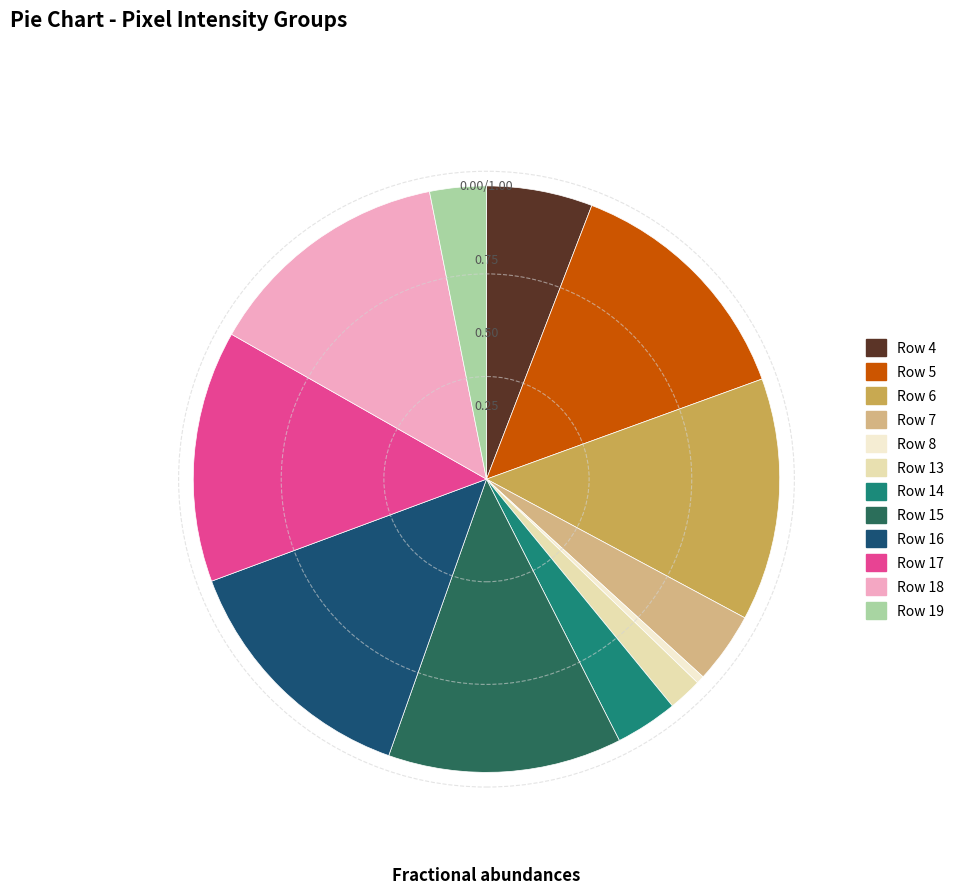

Count the number of slices in the pie.

12